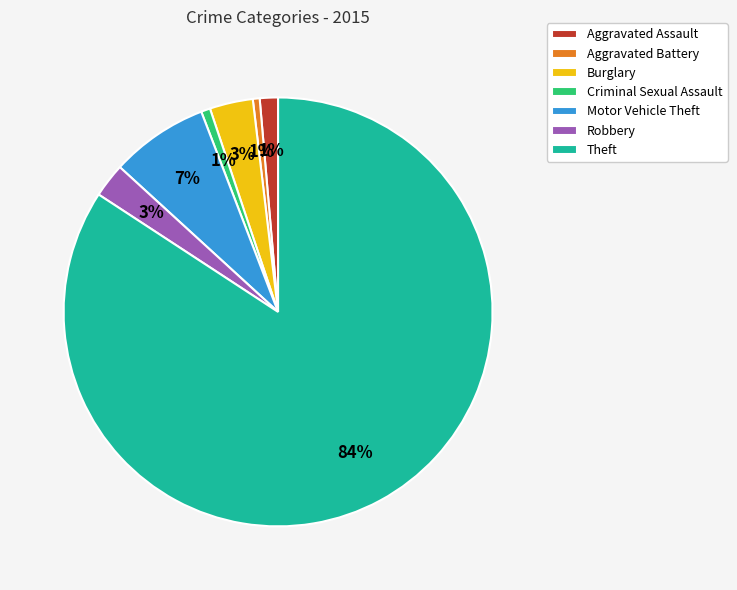

The Burglary slice represents 13% of the pie. True or false?

False